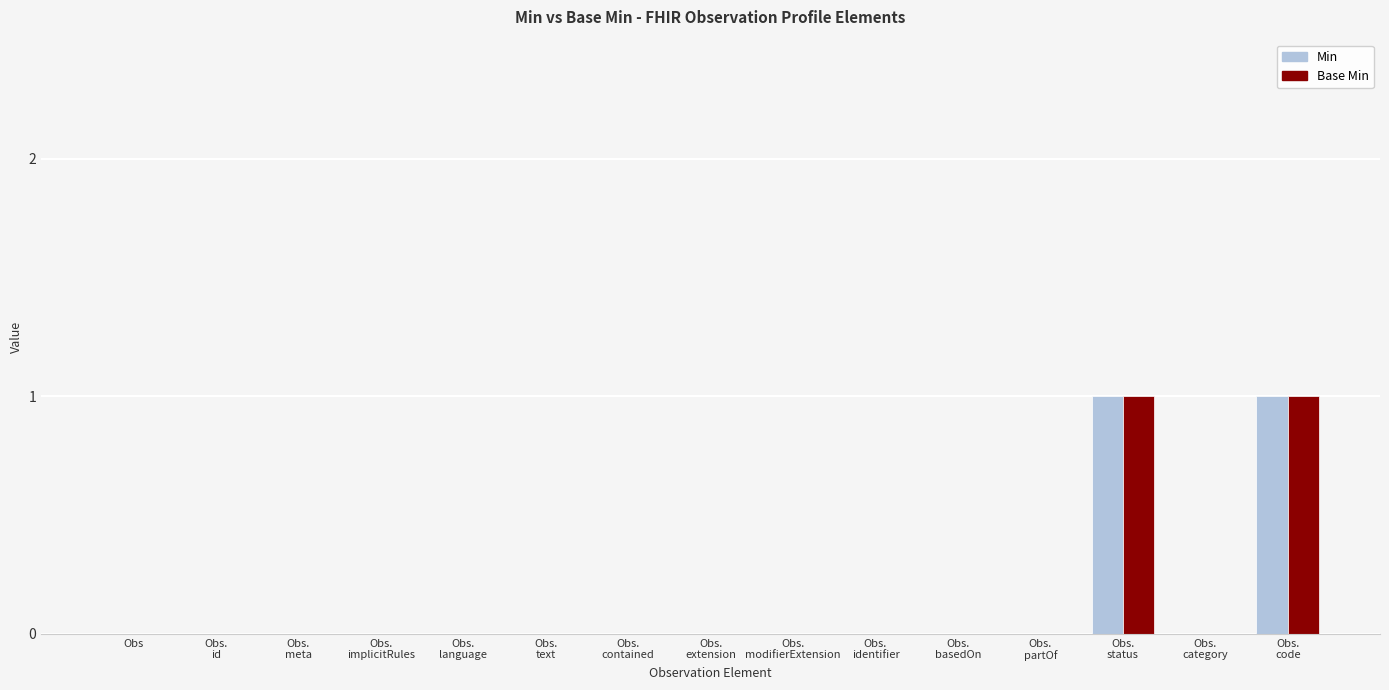

The value of Min at Obs is 0. True or false?

True